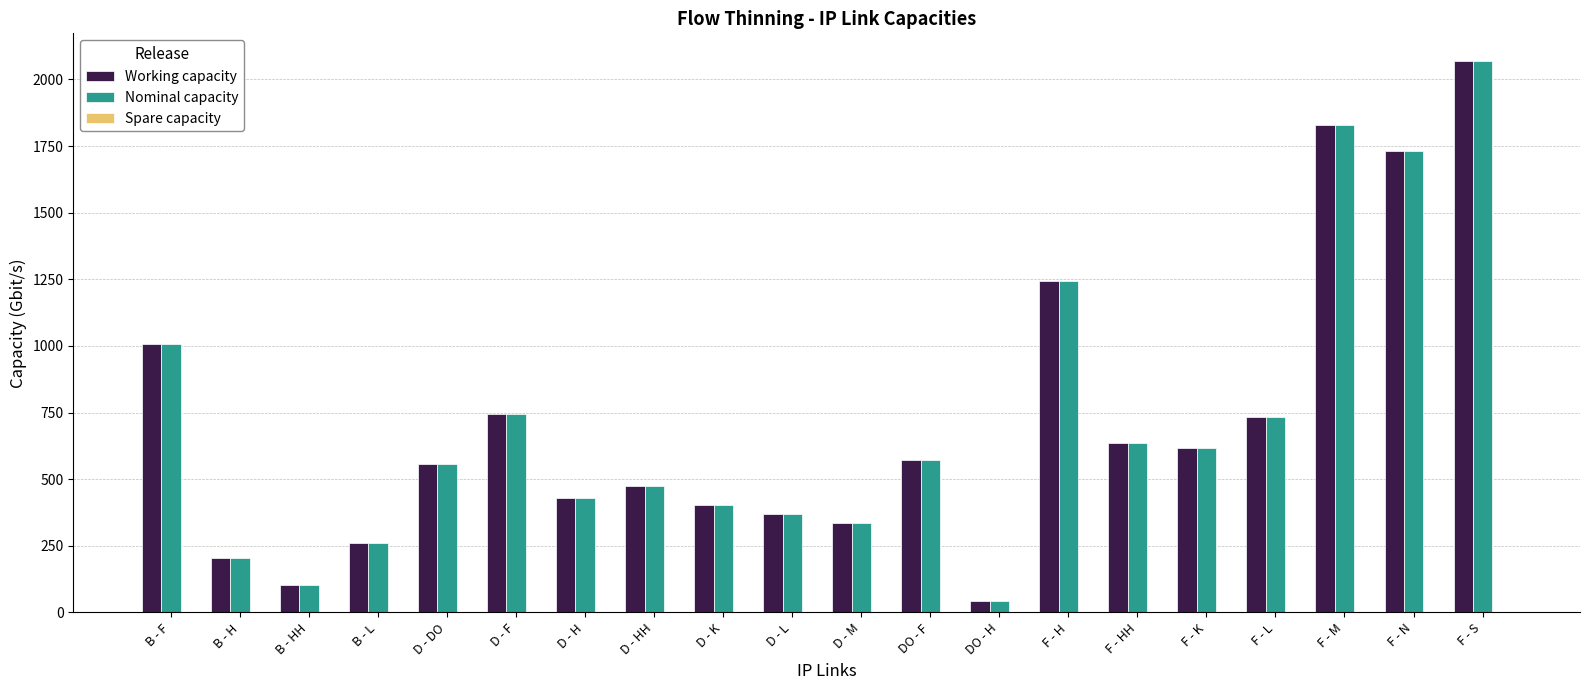

Read the Nominal capacity value at F - H.

1244.3